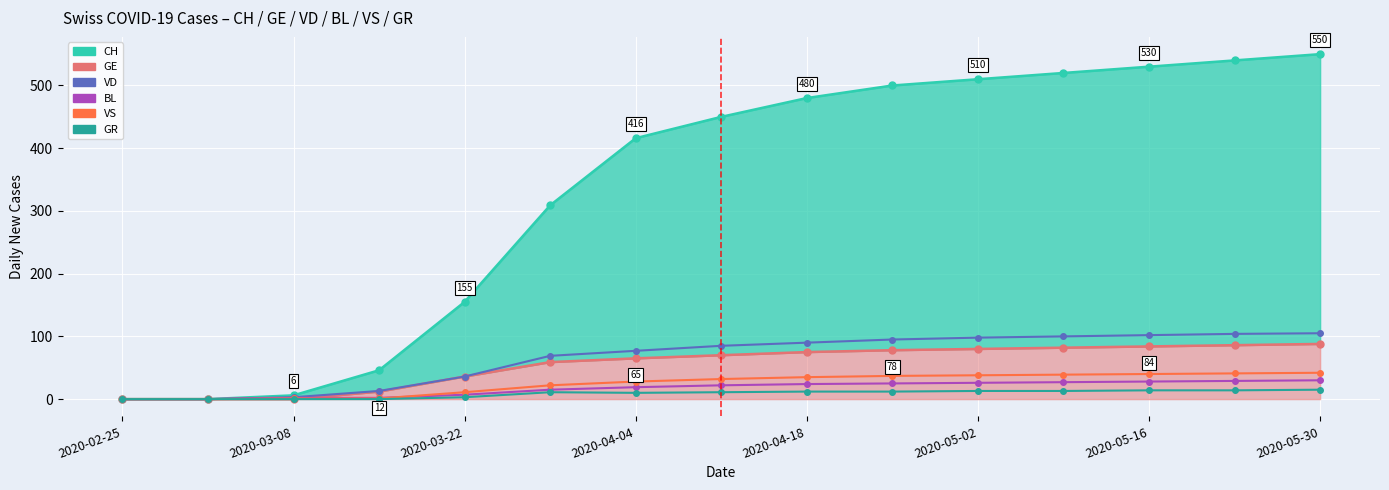

True or false: VD has more than 0 points higher than both neighbors.

False